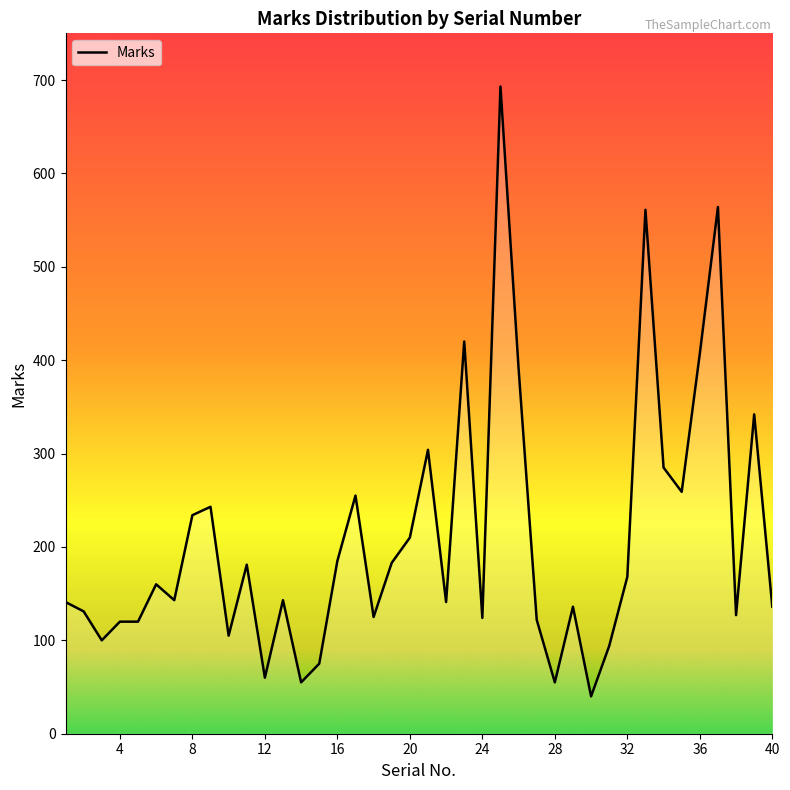

What is the maximum value shown in the chart?

693